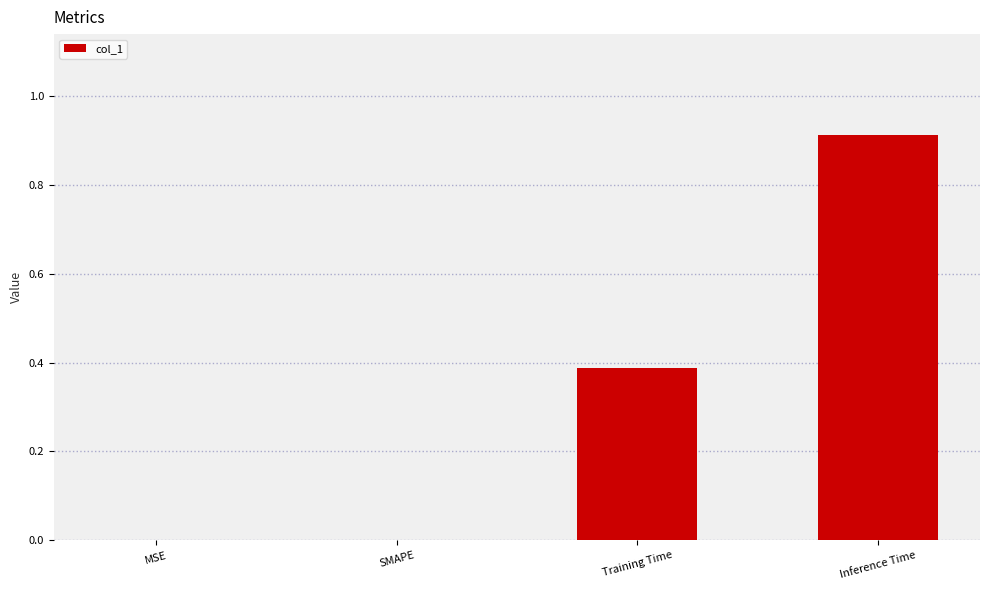

What is the sum of the values at SMAPE and Inference Time?

0.9